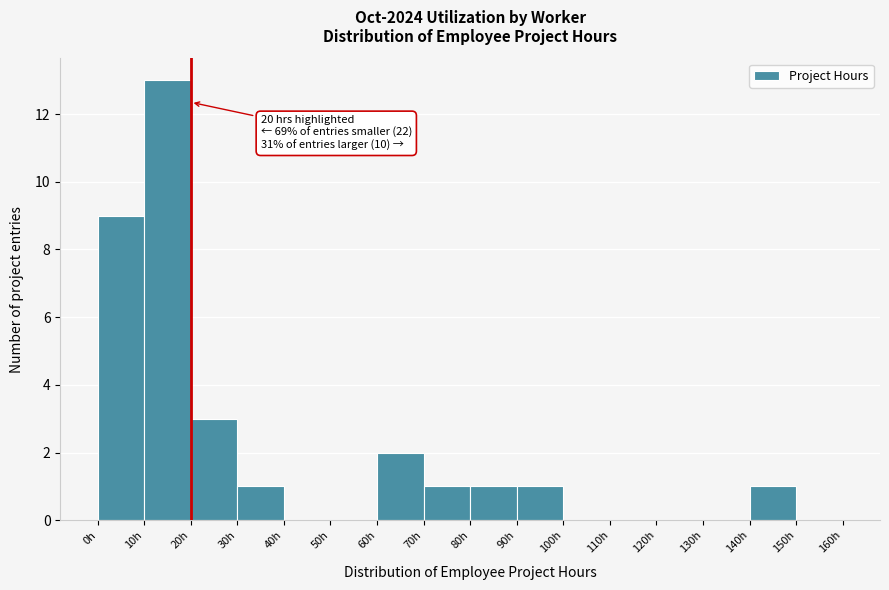

Over which range of the x-axis is the bar tallest?

10 to 20